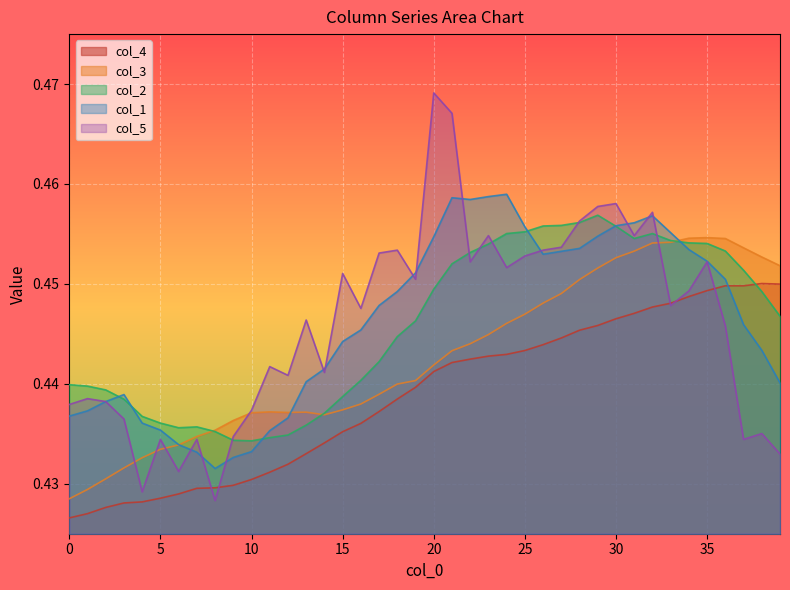

What is the label of the 36th point from the left?

35